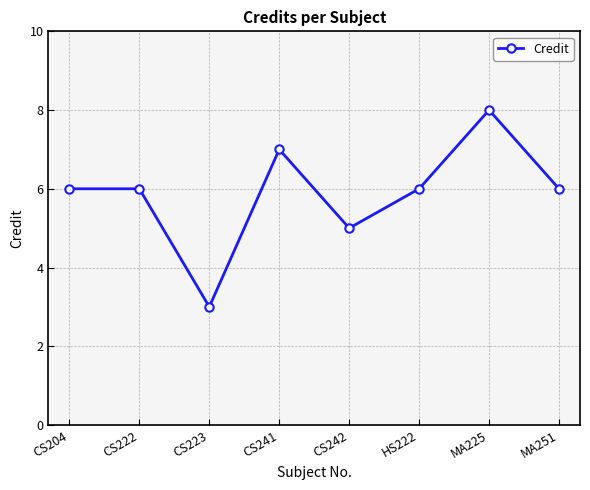

True or false: there are more than 1 points higher than both neighbors.

True